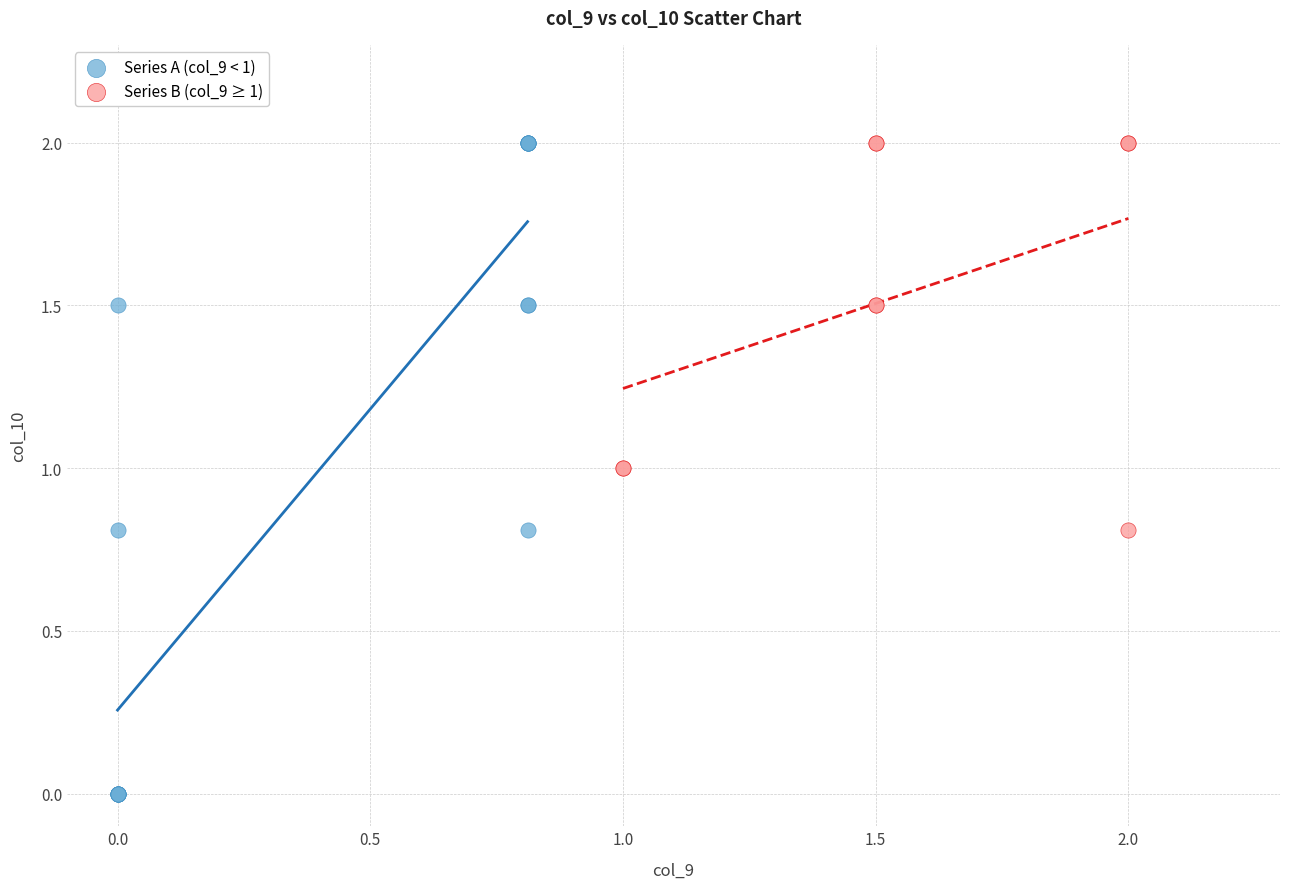

Which series has the widest spread of Y values?

Series A (col_9 < 1)